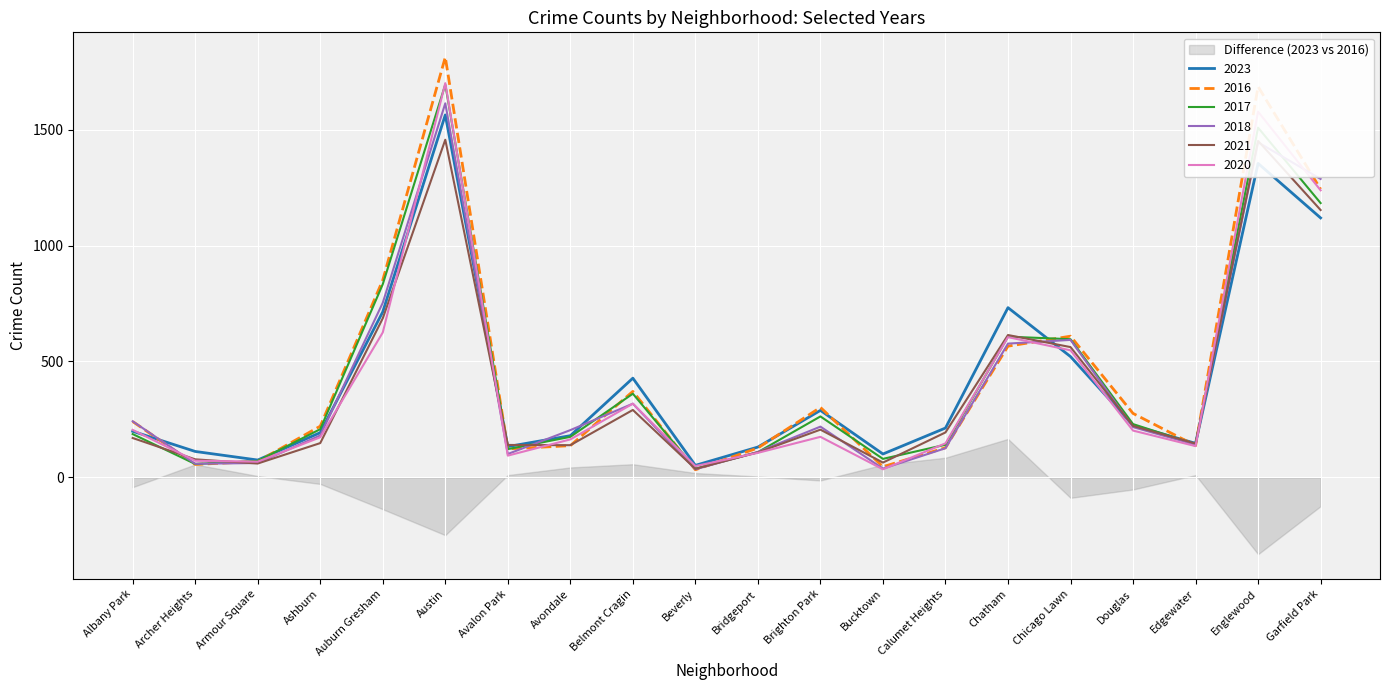

The value of 2017 at Armour Square is 71. True or false?

True